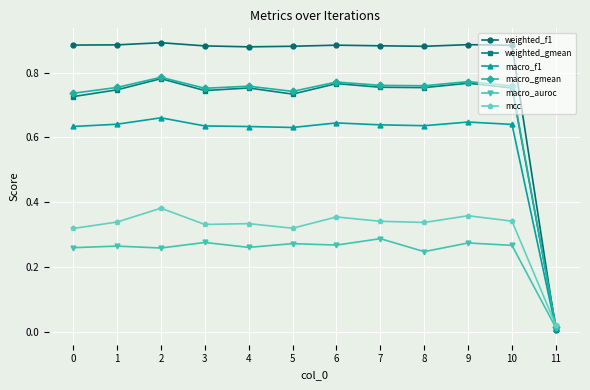

What is the sum of all macro_auroc values?

2.9